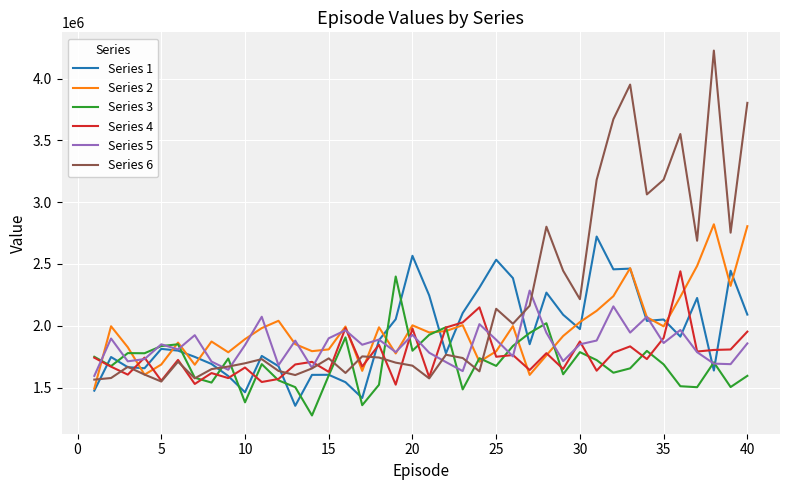

What is the minimum value shown in the chart?

1274404.4